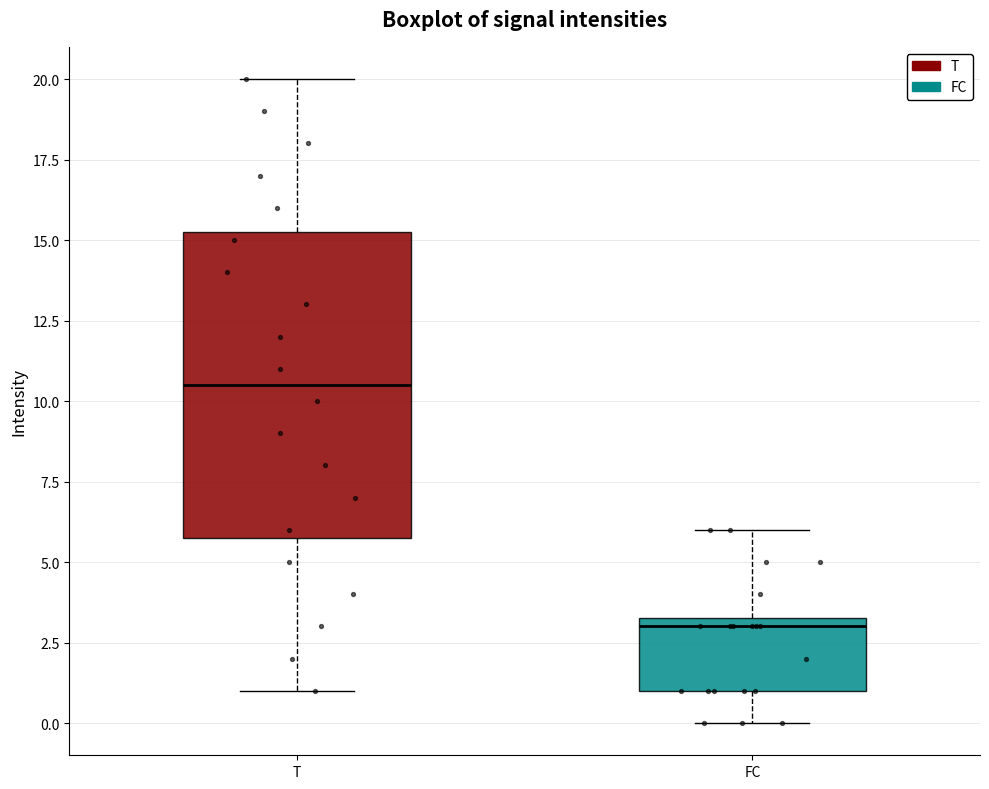

Reading left to right, transcribe this box plot: for each box, give where its median line is, the range the box spans, and where its two whiskers end, as read against the y-axis. The values are not printed on the chart, so give them approximately, as read against the axis.

T: median 10.5, box 6.0 to 15.5, whiskers 1.0 to 20.0
FC: median 3.0, box 1.0 to 3.5, whiskers 0.0 to 6.0